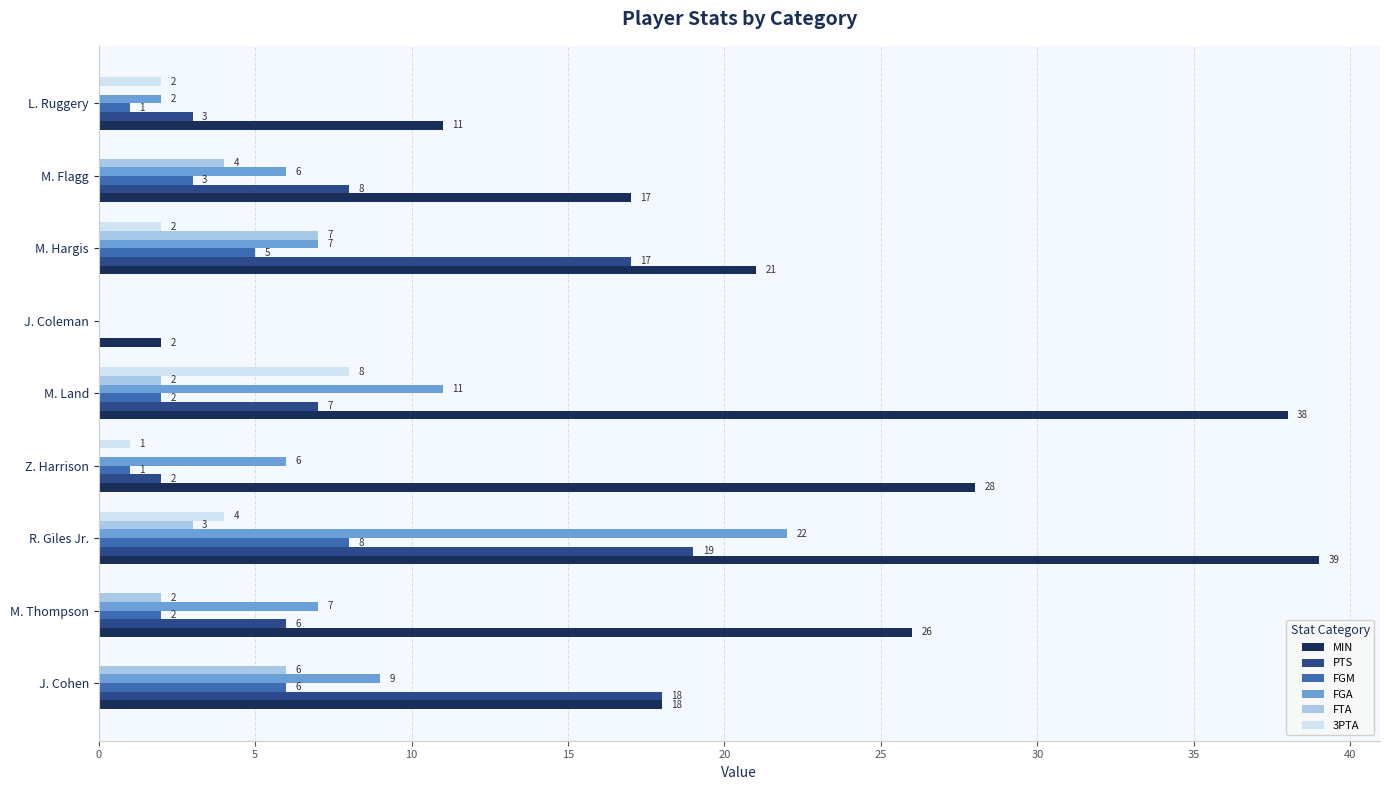

What is the greatest value displayed?

39